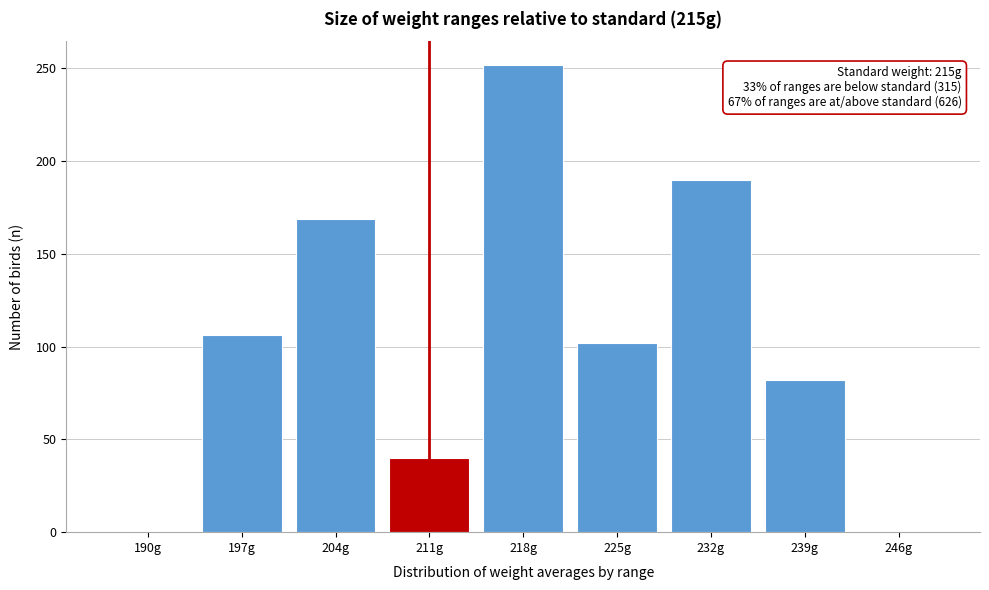

Reading left to right, transcribe all the data shown in this chart.

190g=0	197g=106	204g=169	211g=40	218g=252	225g=102	232g=190	239g=82	246g=0